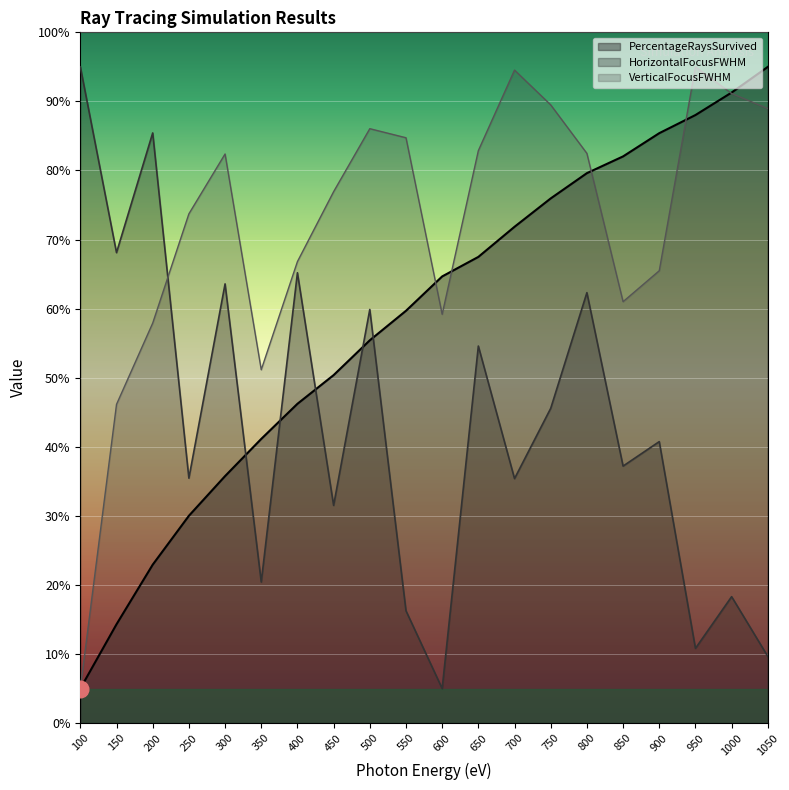

Which series has the largest range (max minus min)?

PercentageRaysSurvived